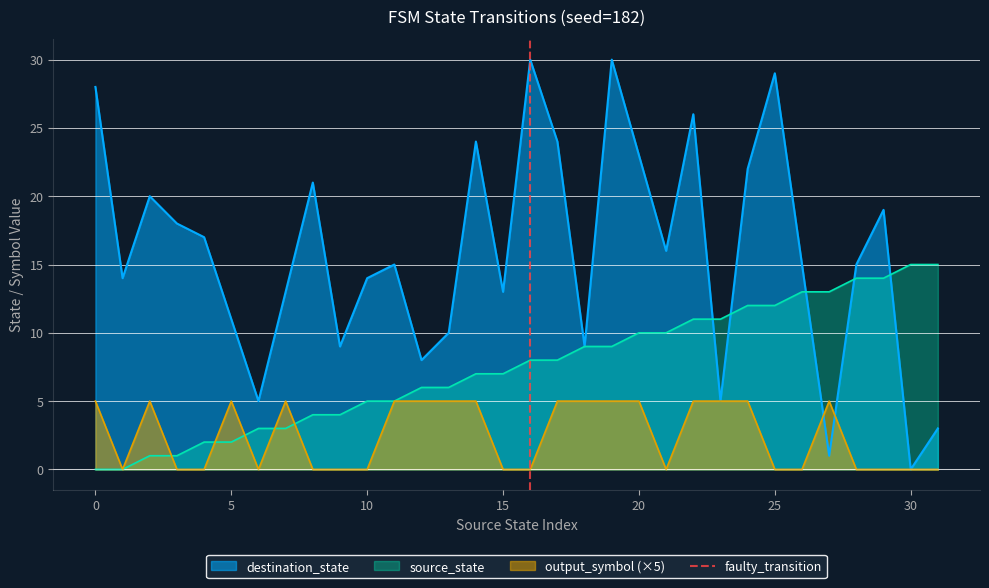

The value of output_symbol (×5) at 30 is 0. True or false?

True